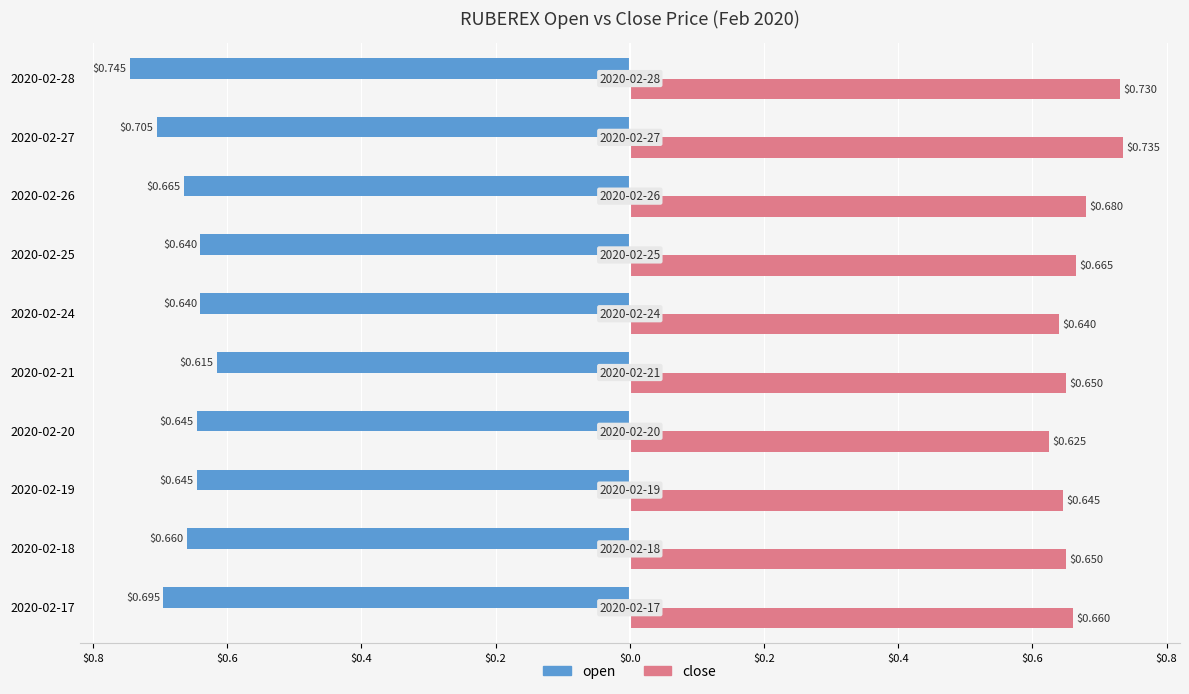

What are all the series names shown in the legend?

open, close